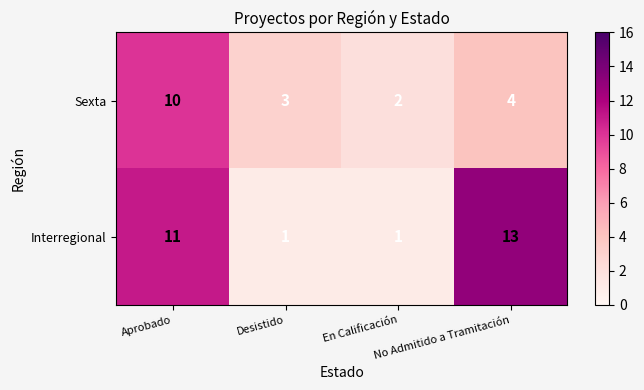

What is the total value across all series at Desistido?

4